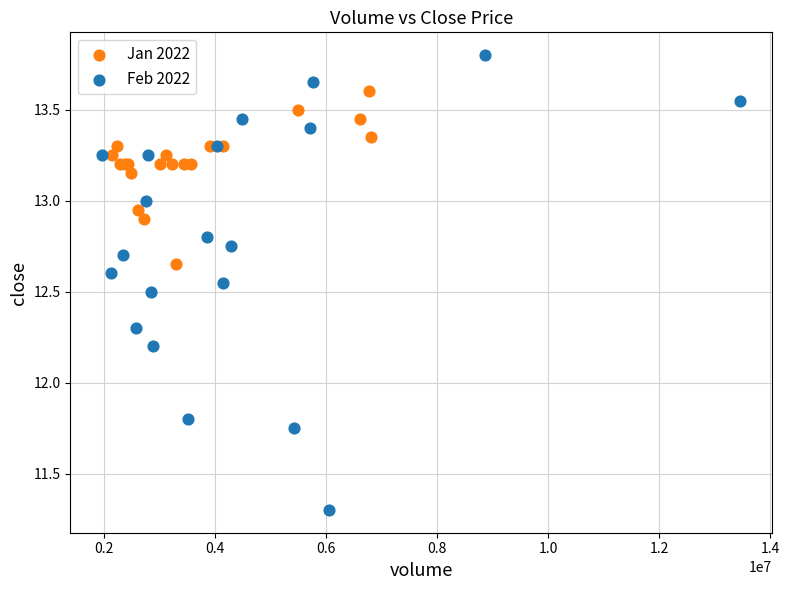

Which series reaches the minimum Y coordinate?

Feb 2022